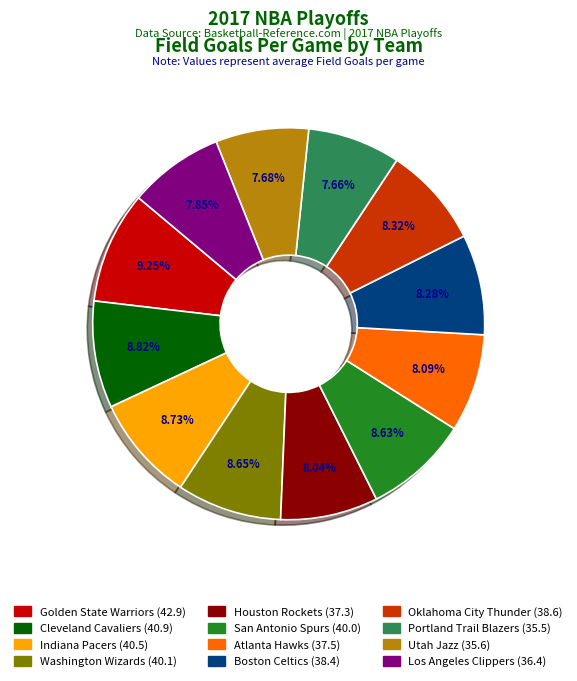

Count the number of slices in the pie.

12